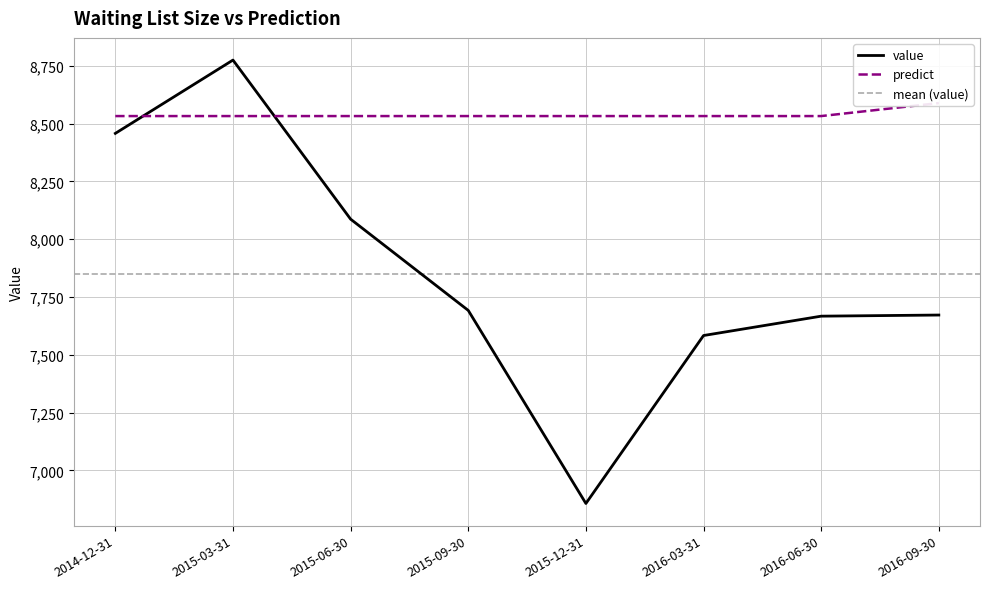

What is the maximum value for value?

8775.1